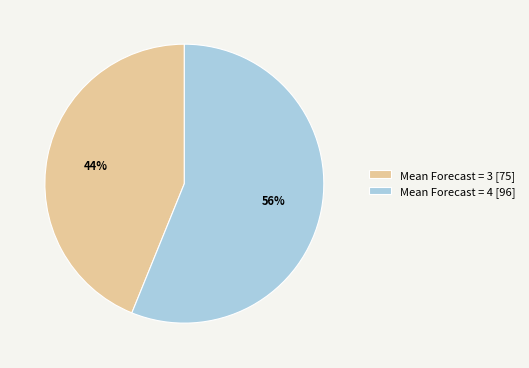

The Mean Forecast = 4 [96] slice represents 56% of the pie. True or false?

True